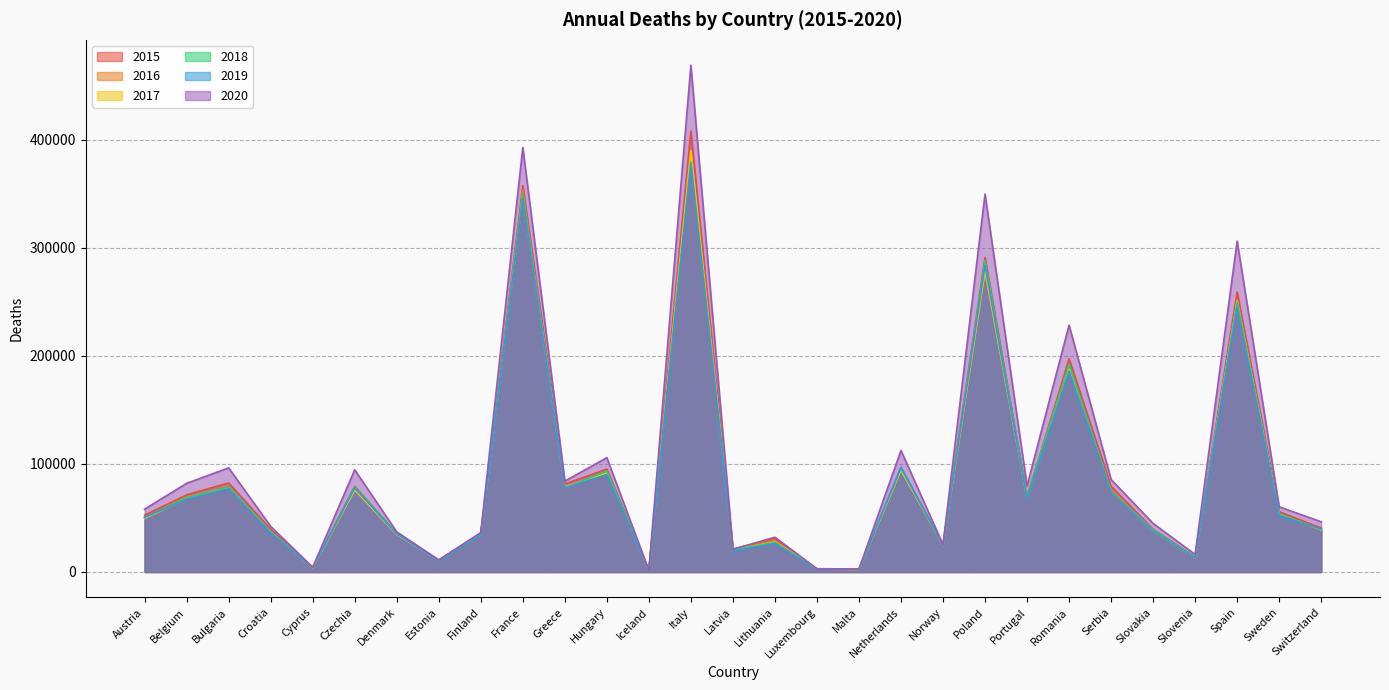

How many lines are shown in the chart?

6